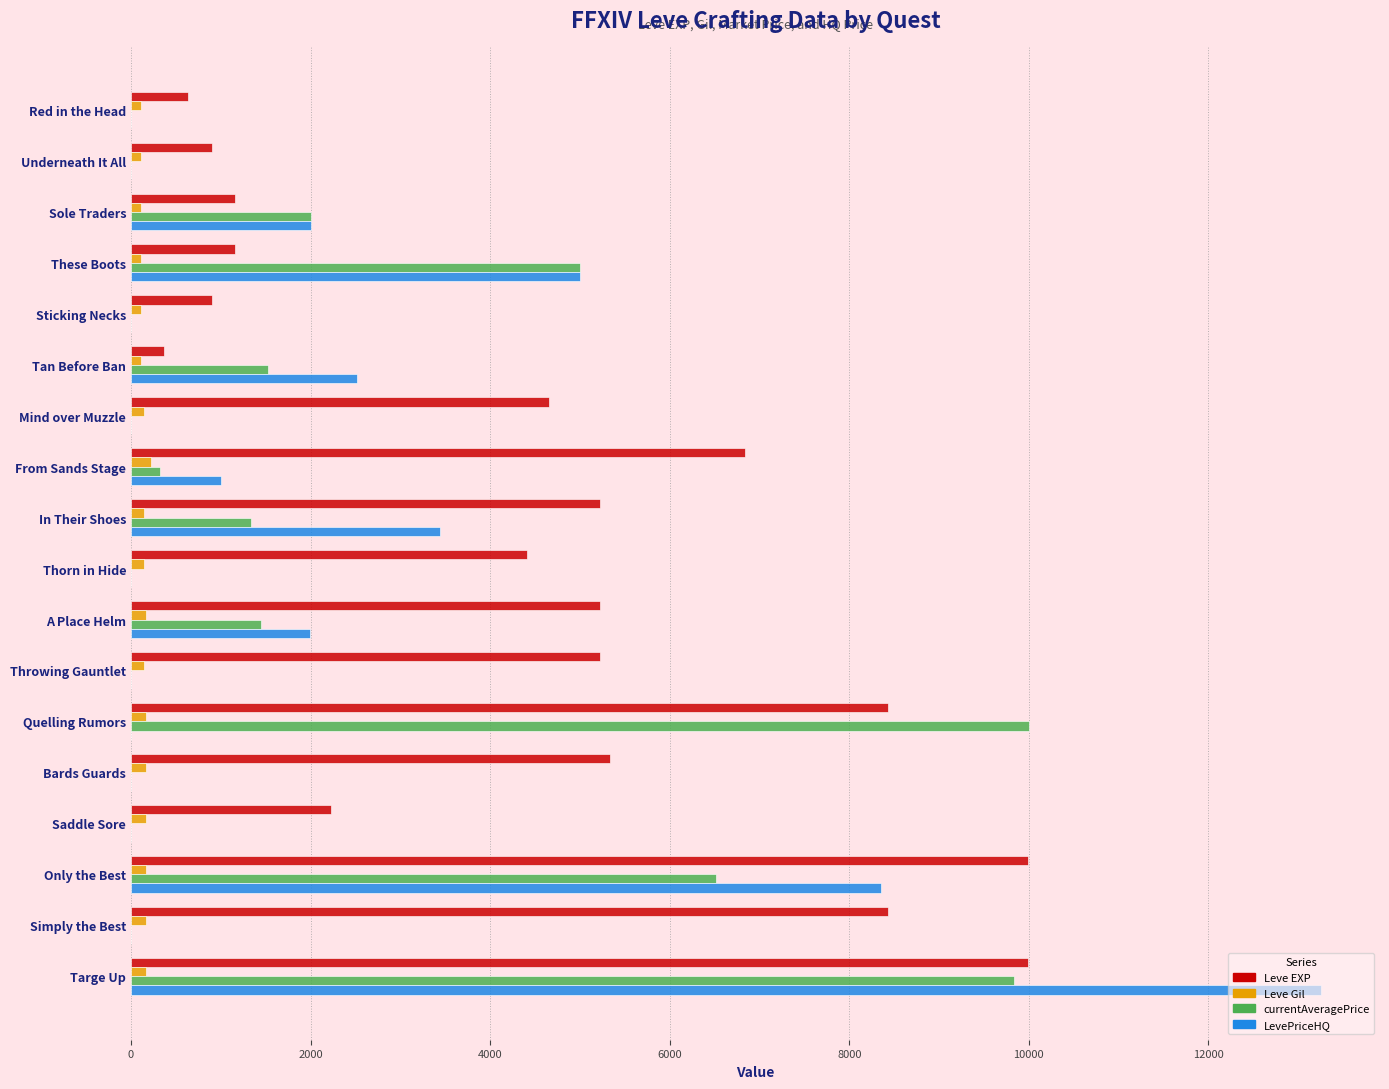

The value of LevePriceHQ at Bards Guards is -7289. True or false?

False